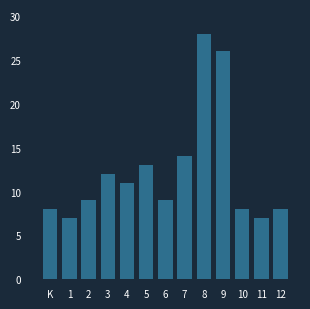

Reading right to left, list all the values displayed in this chart.

8	7	8	26	28	14	9	13	11	12	9	7	8